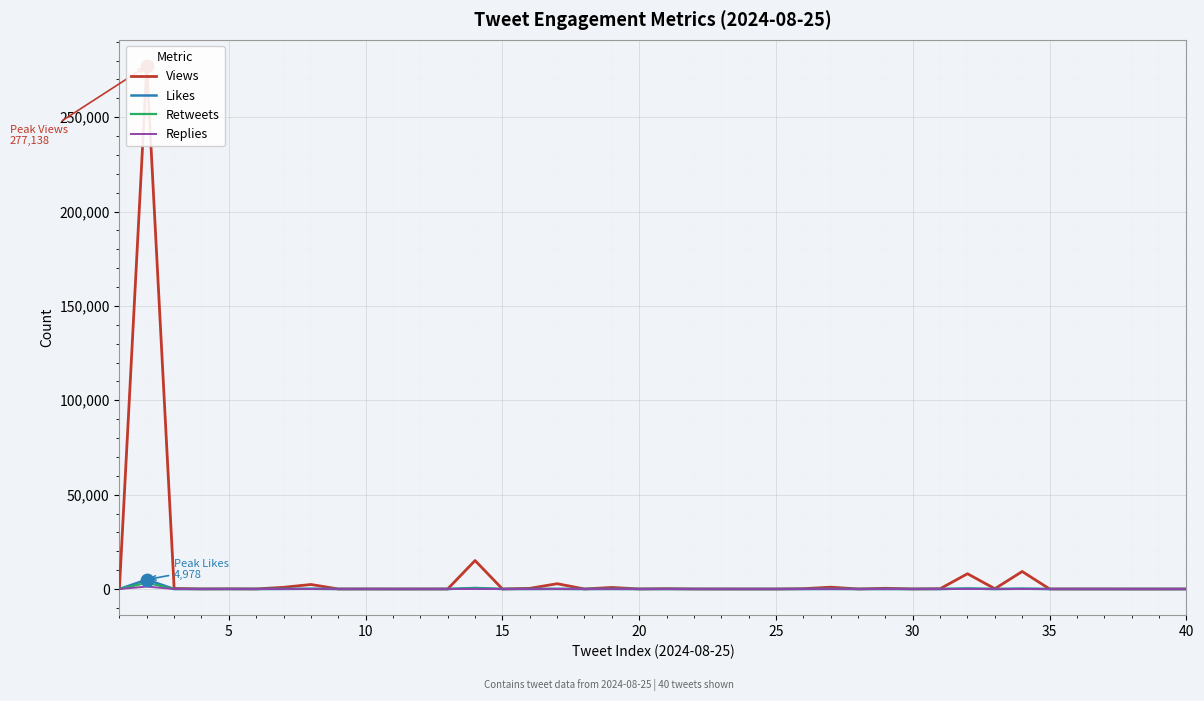

Which series has the largest total across all categories?

Views